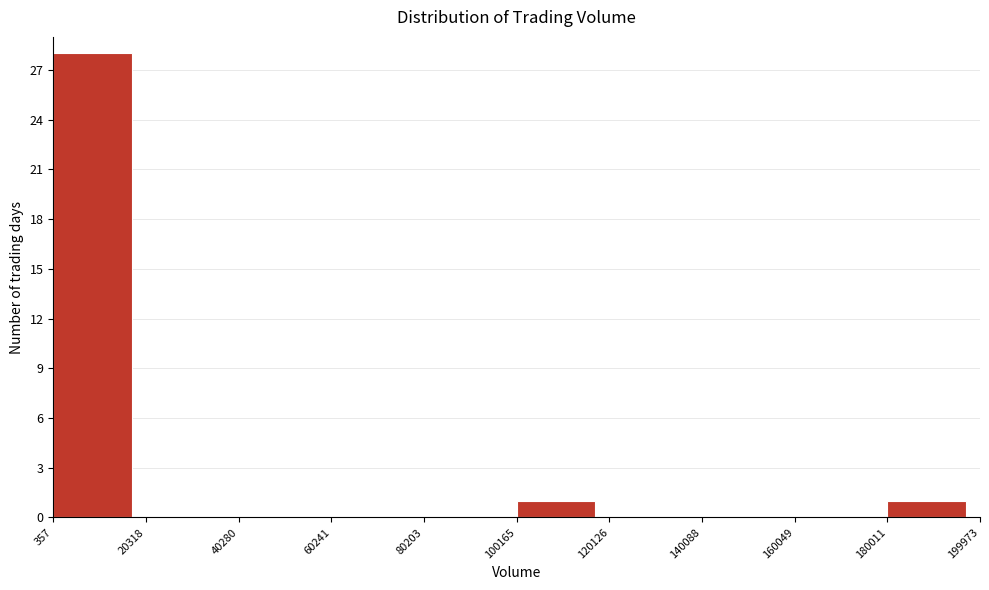

Reading left to right, transcribe this chart: for each bar, give the range it covers on the x-axis and its height. The values are not printed on the chart, so give them approximately, as read against the axis.

357 to 20318: 28
20318 to 40280: 0
40280 to 60241: 0
60241 to 80203: 0
80203 to 100165: 0
100165 to 120126: 1
120126 to 140088: 0
140088 to 160049: 0
160049 to 180011: 0
180011 to 199973: 1